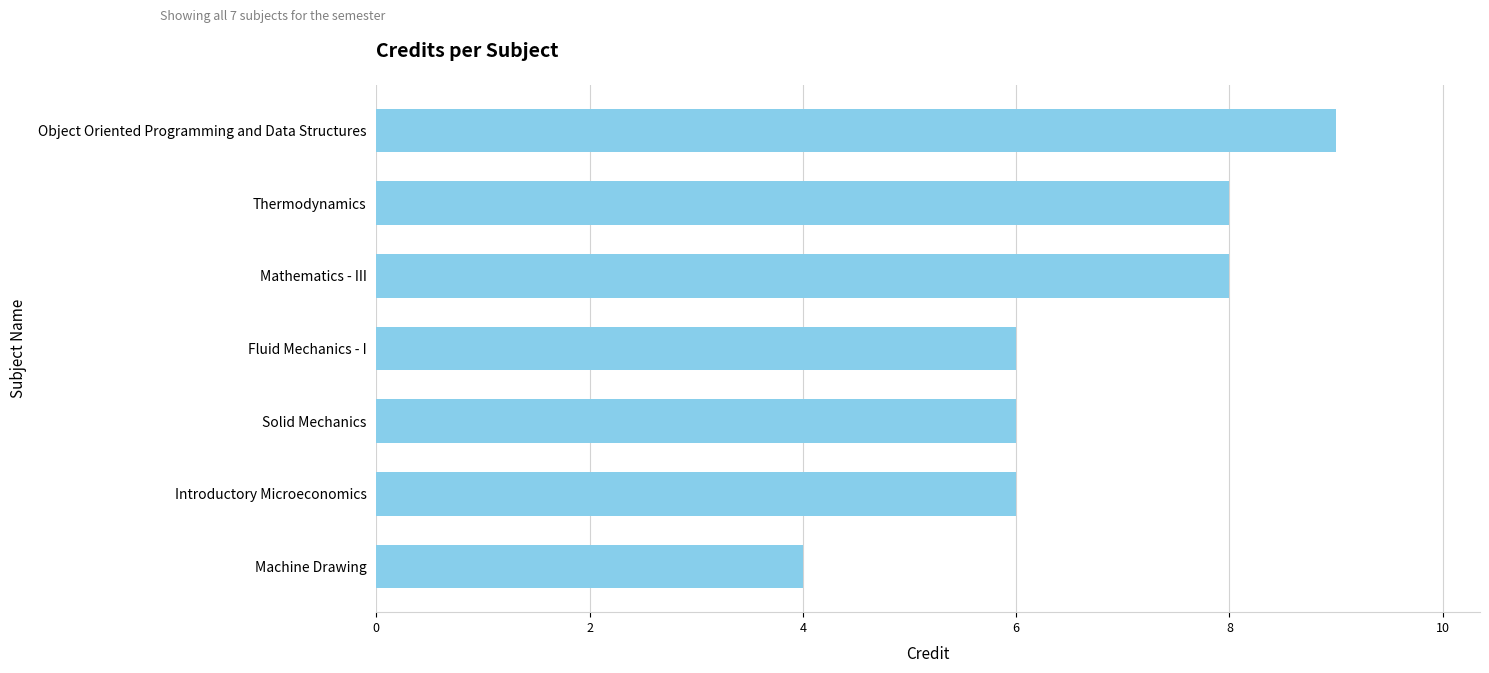

The chart shows a value of 4 at Machine Drawing. True or false?

True